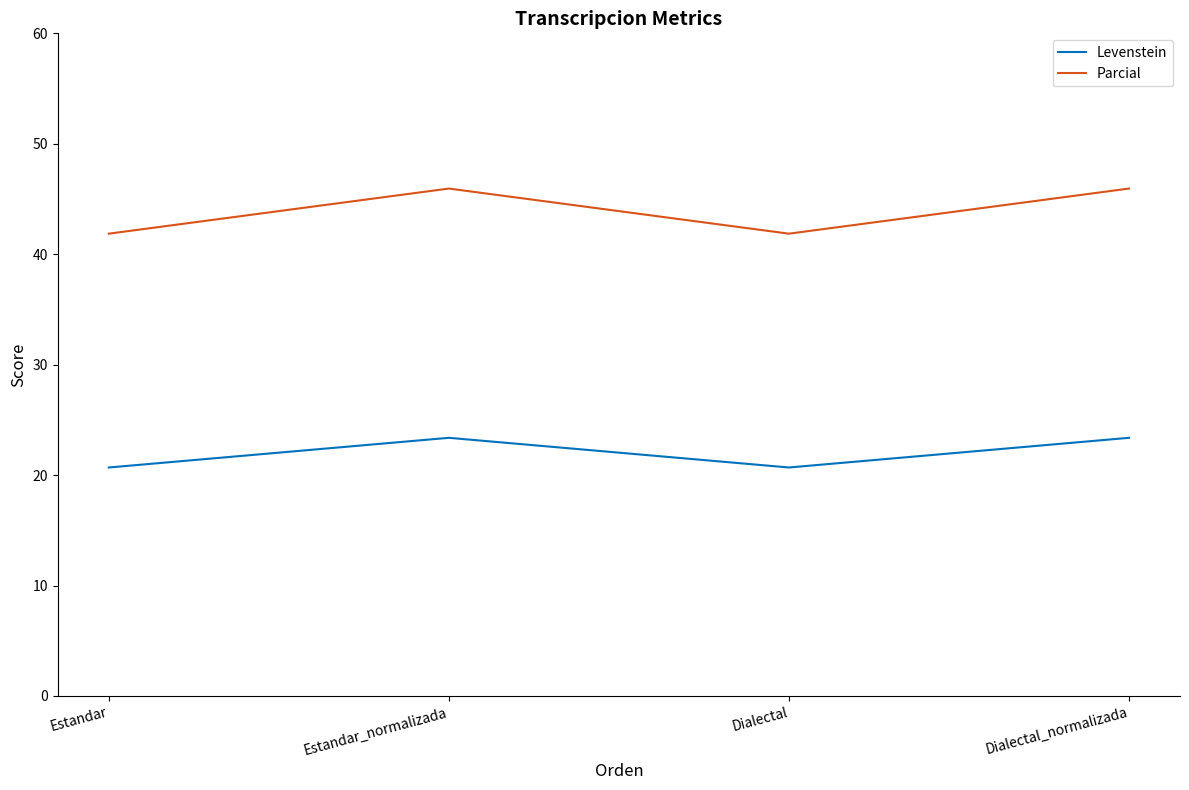

True or false: Levenstein and Parcial intersect in this chart.

False